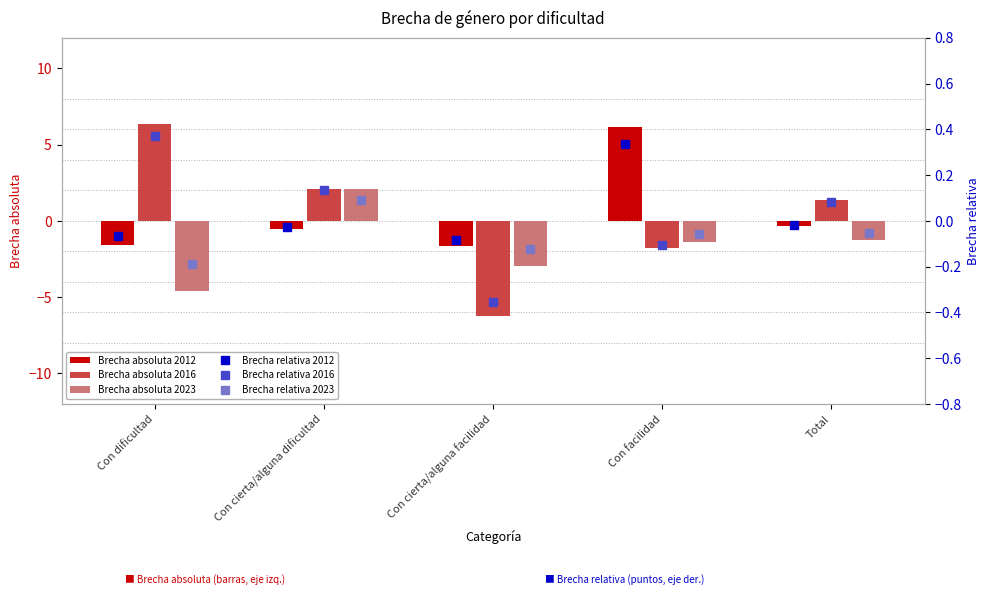

Reading left to right, extract all data points from this chart.

Brecha absoluta 2012: -1.6	-0.5	-1.6	6.2	-0.3
Brecha absoluta 2016: 6.4	2.1	-6.2	-1.8	1.4
Brecha absoluta 2023: -4.6	2.1	-2.9	-1.4	-1.2
Brecha relativa 2012: -0.1	-0.0	-0.1	0.3	-0.0
Brecha relativa 2016: 0.4	0.1	-0.4	-0.1	0.1
Brecha relativa 2023: -0.2	0.1	-0.1	-0.1	-0.1